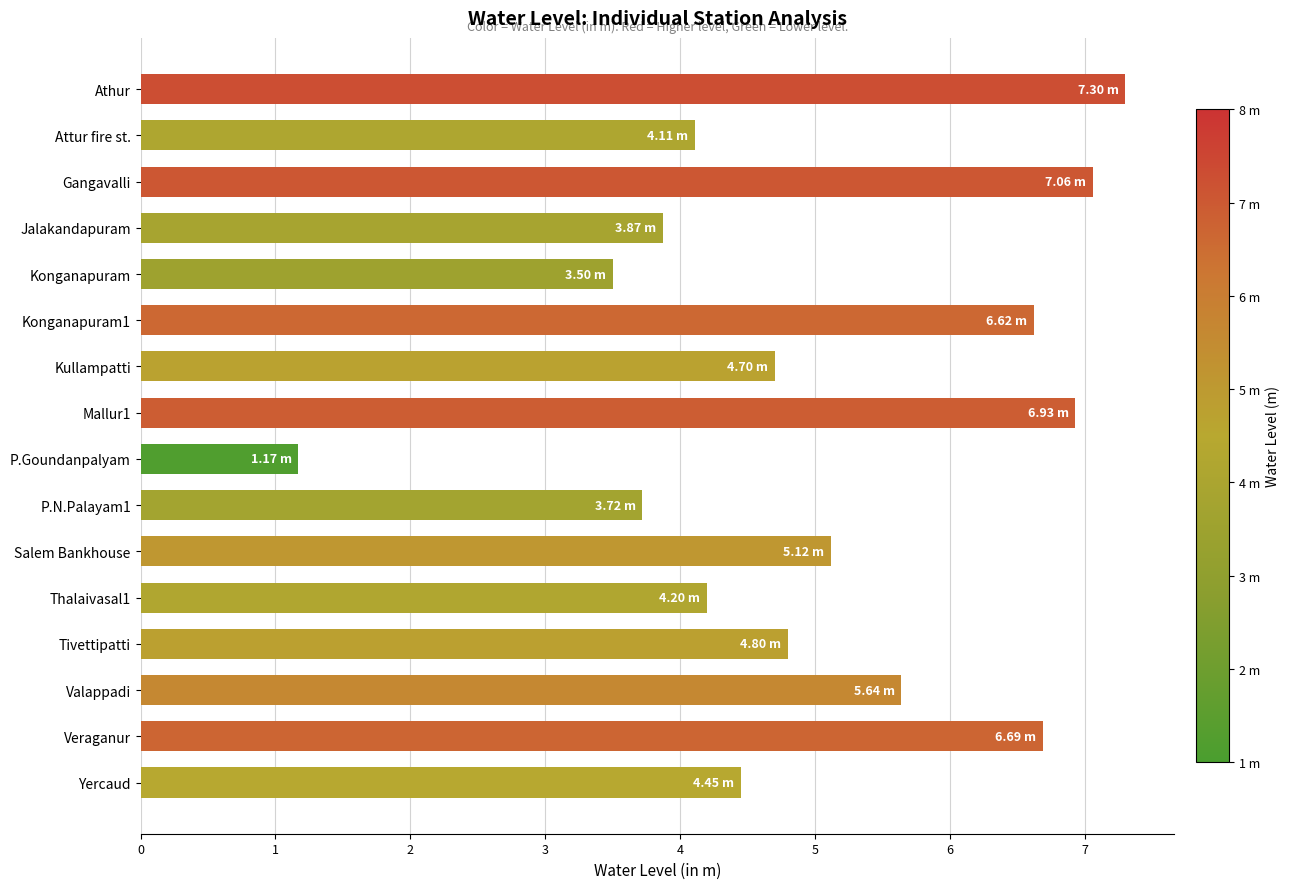

What is the greatest value displayed?

7.3